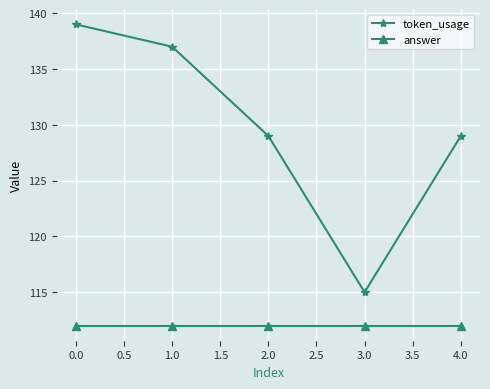

Rank the series by their average value, from highest to lowest.

token_usage, answer